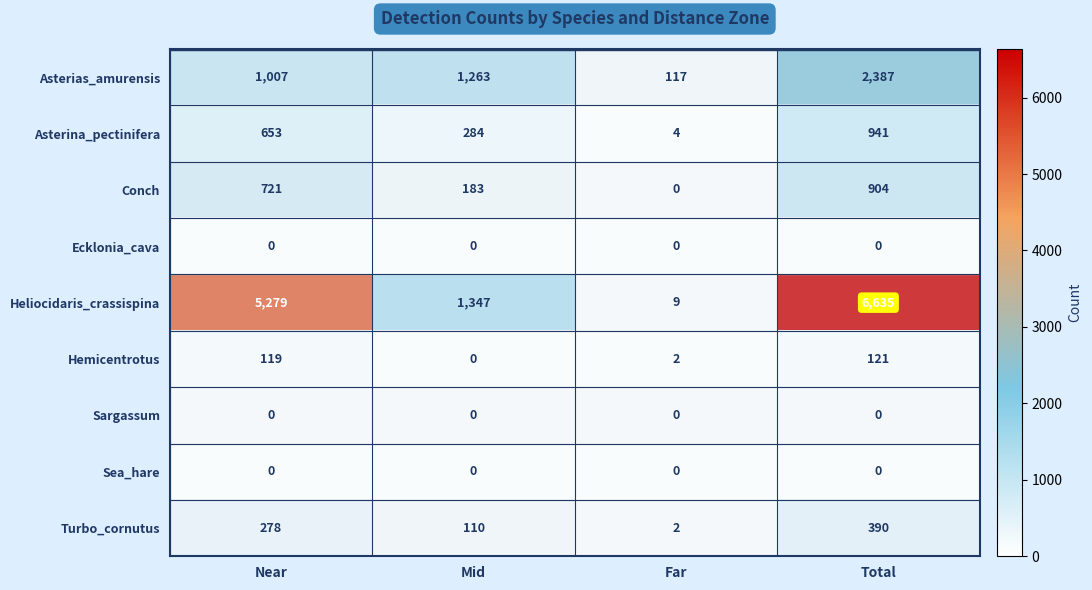

The value of Turbo_cornutus at Mid is 110. True or false?

True